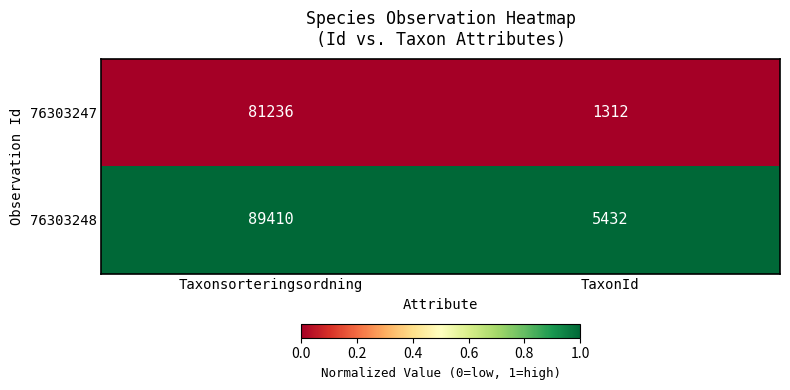

What is the spread (max minus min) of values at TaxonId?

4120